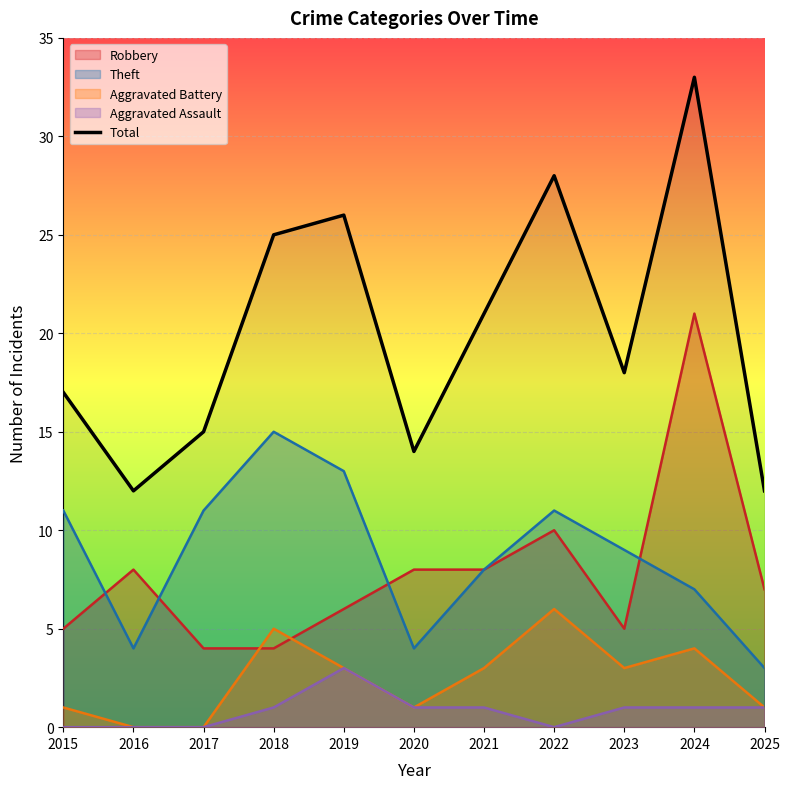

The value at 2024 is 43. True or false?

False